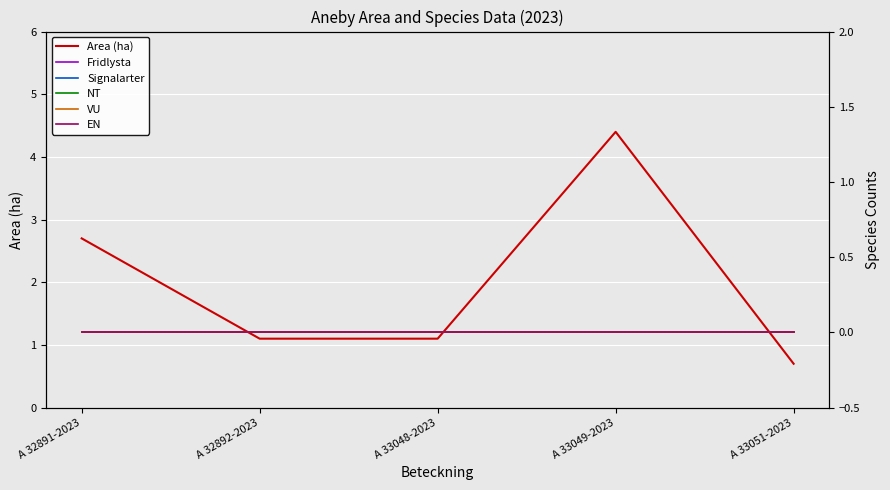

List the series in order of their peak value, lowest first.

Fridlysta, Signalarter, NT, VU, EN, Area (ha)